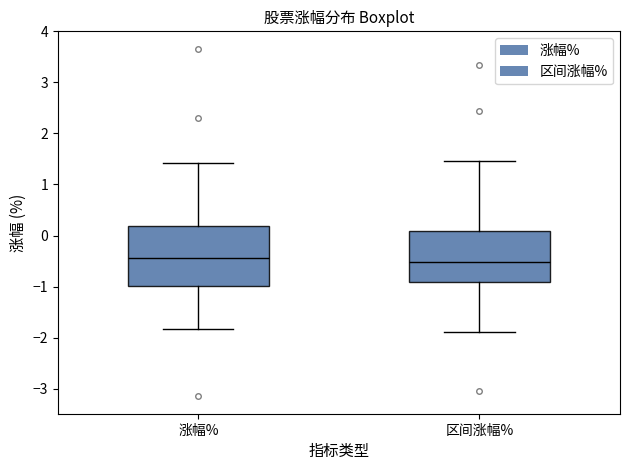

Where is the lower edge of the box for 区间涨幅% on the y-axis? The values are not printed on the chart, so give them approximately, as read against the axis.

-0.9